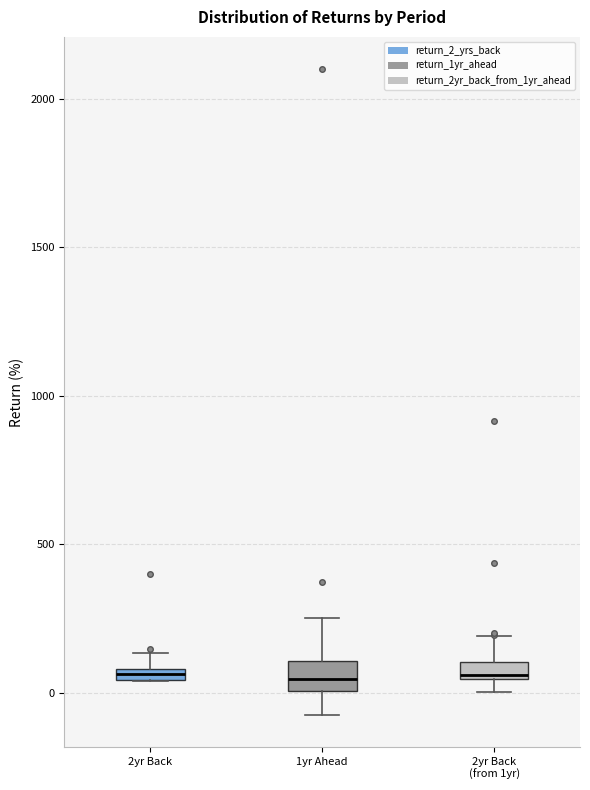

Where is the upper edge of the box for 2yr Back on the y-axis? The values are not printed on the chart, so give them approximately, as read against the axis.

100